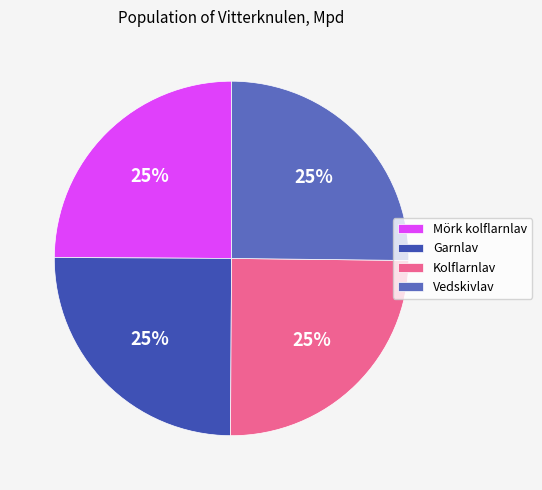

Approximately how many times larger is the value at Mörk kolflarnlav compared to Kolflarnlav?

1.0